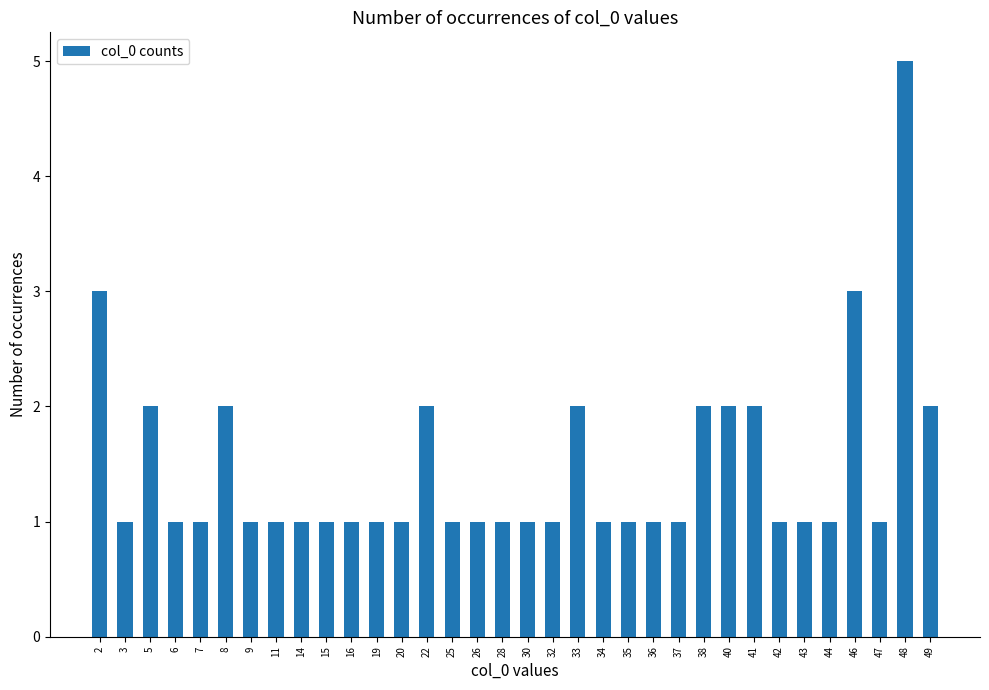

Reading left to right, extract all data points from this chart.

3	1	2	1	1	2	1	1	1	1	1	1	1	2	1	1	1	1	1	2	1	1	1	1	2	2	2	1	1	1	3	1	5	2